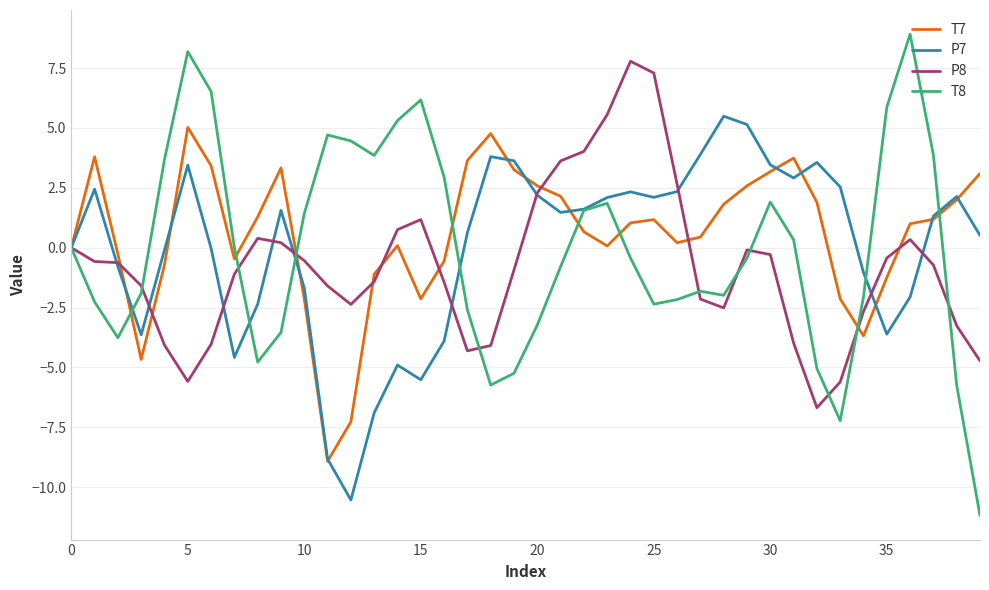

Which series has the largest range (max minus min)?

T8